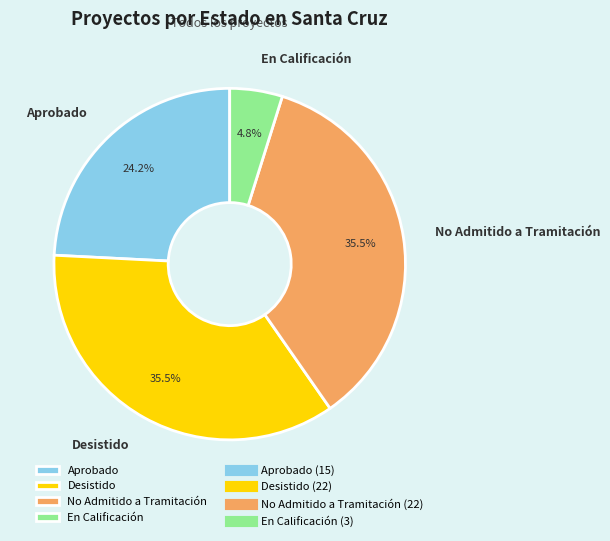

Is there any slice that represents more than half of the pie?

No